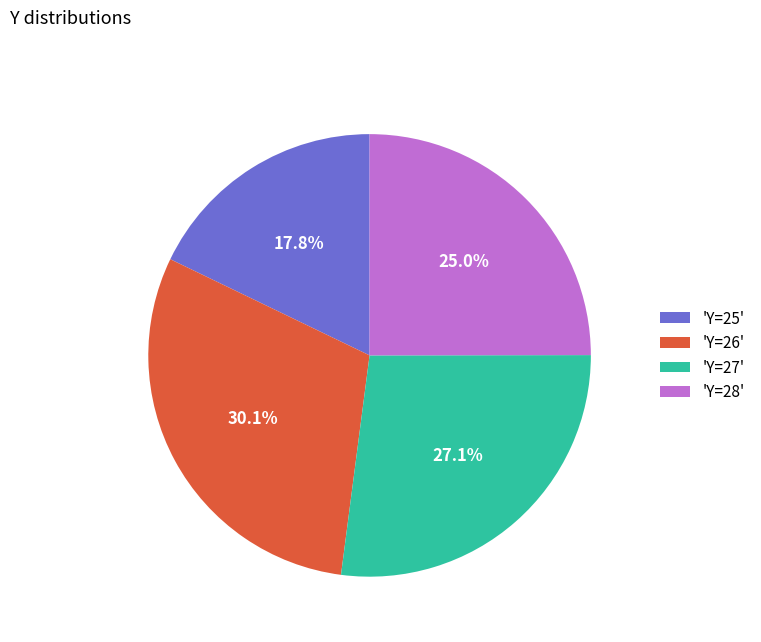

Rank the categories by value from lowest to highest.

'Y=25', 'Y=28', 'Y=27', 'Y=26'